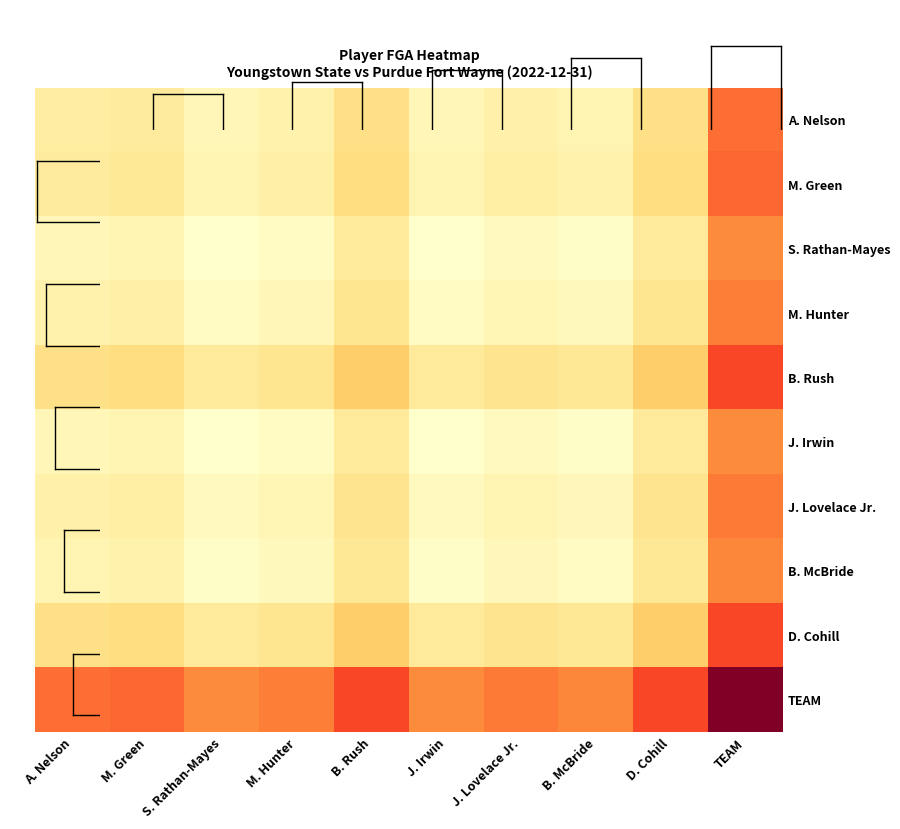

Which label corresponds to the smallest value in the chart?

S. Rathan-Mayes